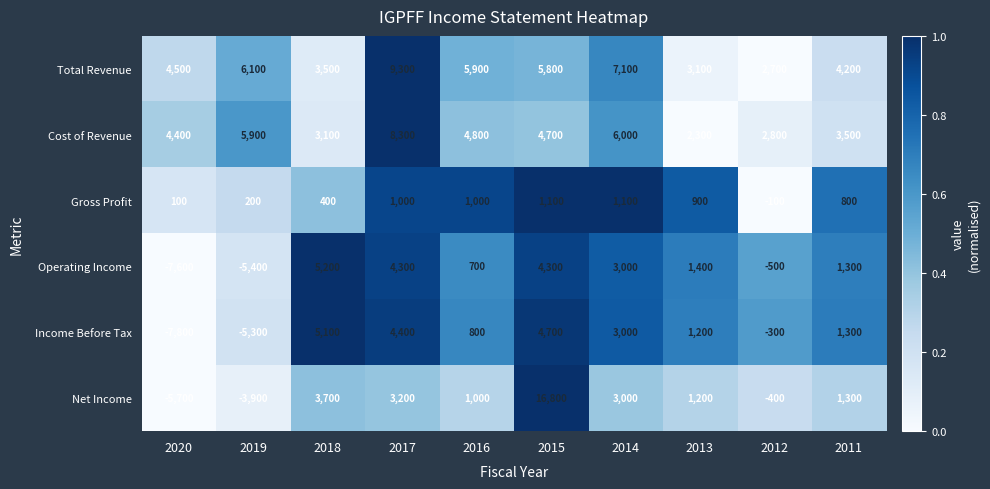

What is the average value of the Net Income series?

2020